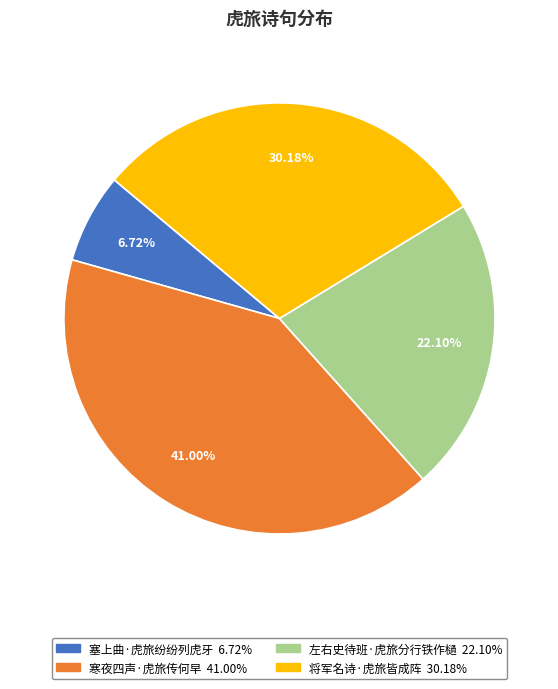

To the nearest percent, what is the difference between the 左右史待班·虎旅分行铁作檛 and 塞上曲·虎旅纷纷列虎牙 slice percentages?

15%